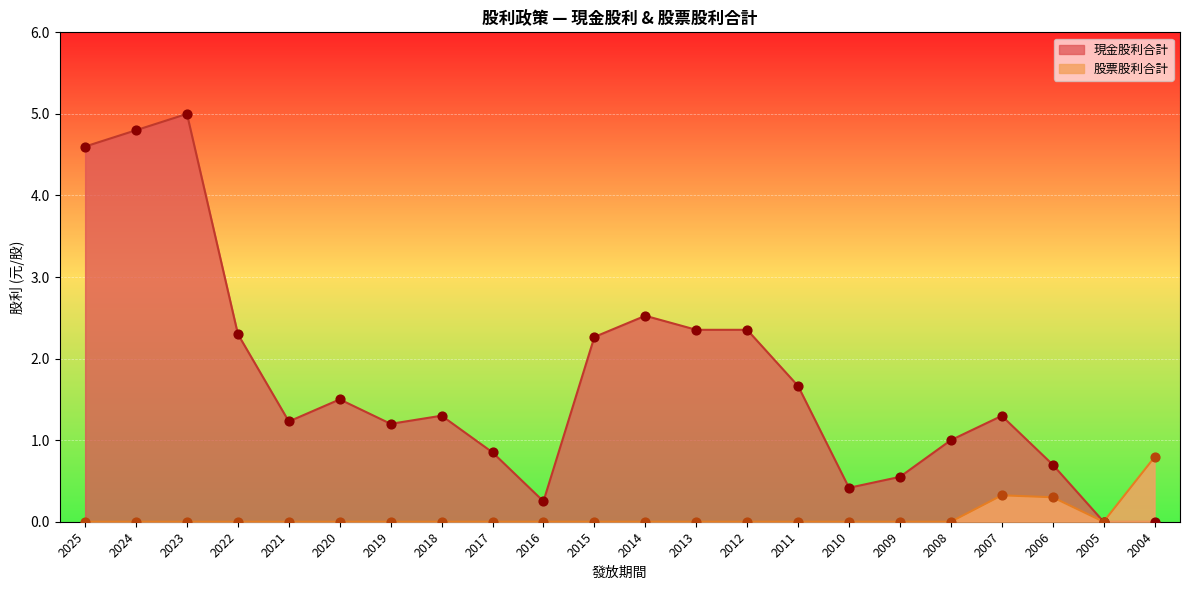

Is the value of 現金股利合計 at 2023 greater than the value of 股票股利合計 at 2018?

Yes